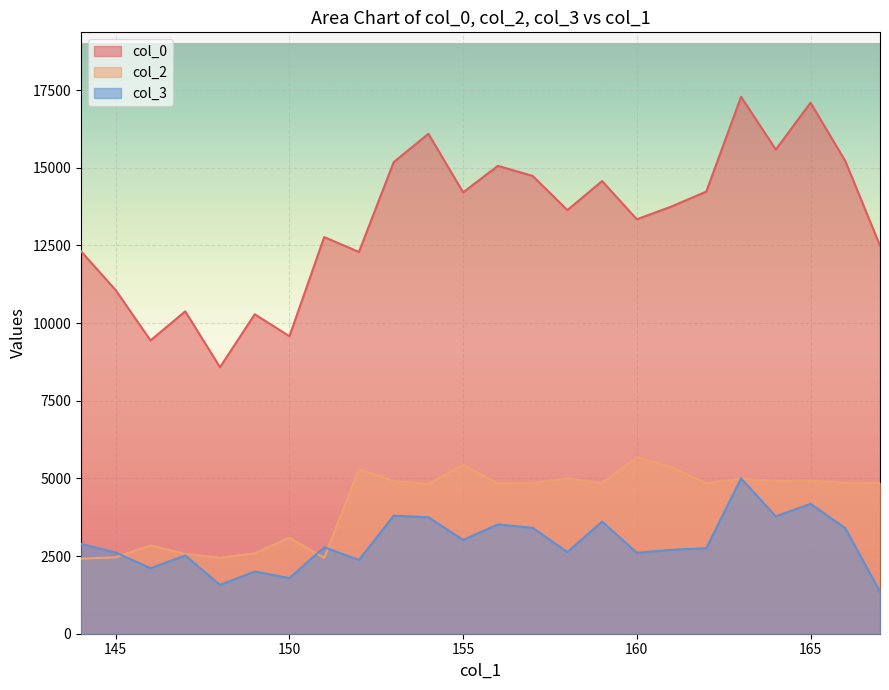

What is the average value of the col_0 series?

13302.0